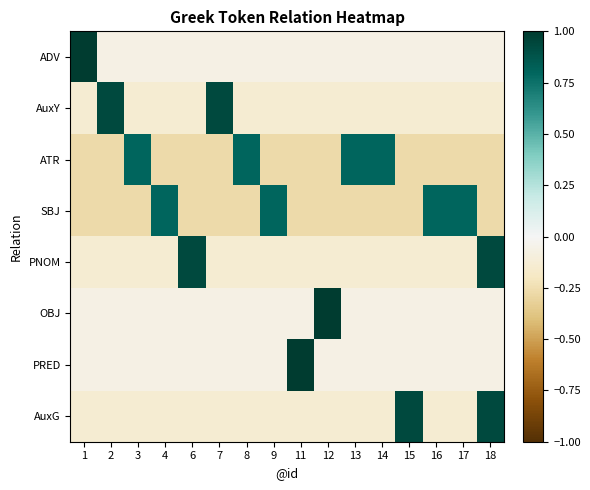

Reading right to left, transcribe all the data shown in this chart.

ADV: 18=-0.1	17=-0.1	16=-0.1	15=-0.1	14=-0.1	13=-0.1	12=-0.1	11=-0.1	9=-0.1	8=-0.1	7=-0.1	6=-0.1	4=-0.1	3=-0.1	2=-0.1	1=1.0
AuxY: 18=-0.1	17=-0.1	16=-0.1	15=-0.1	14=-0.1	13=-0.1	12=-0.1	11=-0.1	9=-0.1	8=-0.1	7=0.9	6=-0.1	4=-0.1	3=-0.1	2=0.9	1=-0.1
ATR: 18=-0.3	17=-0.3	16=-0.3	15=-0.3	14=0.8	13=0.8	12=-0.3	11=-0.3	9=-0.3	8=0.8	7=-0.3	6=-0.3	4=-0.3	3=0.8	2=-0.3	1=-0.3
SBJ: 18=-0.3	17=0.8	16=0.8	15=-0.3	14=-0.3	13=-0.3	12=-0.3	11=-0.3	9=0.8	8=-0.3	7=-0.3	6=-0.3	4=0.8	3=-0.3	2=-0.3	1=-0.3
PNOM: 18=0.9	17=-0.1	16=-0.1	15=-0.1	14=-0.1	13=-0.1	12=-0.1	11=-0.1	9=-0.1	8=-0.1	7=-0.1	6=0.9	4=-0.1	3=-0.1	2=-0.1	1=-0.1
OBJ: 18=-0.1	17=-0.1	16=-0.1	15=-0.1	14=-0.1	13=-0.1	12=1.0	11=-0.1	9=-0.1	8=-0.1	7=-0.1	6=-0.1	4=-0.1	3=-0.1	2=-0.1	1=-0.1
PRED: 18=-0.1	17=-0.1	16=-0.1	15=-0.1	14=-0.1	13=-0.1	12=-0.1	11=1.0	9=-0.1	8=-0.1	7=-0.1	6=-0.1	4=-0.1	3=-0.1	2=-0.1	1=-0.1
AuxG: 18=0.9	17=-0.1	16=-0.1	15=0.9	14=-0.1	13=-0.1	12=-0.1	11=-0.1	9=-0.1	8=-0.1	7=-0.1	6=-0.1	4=-0.1	3=-0.1	2=-0.1	1=-0.1